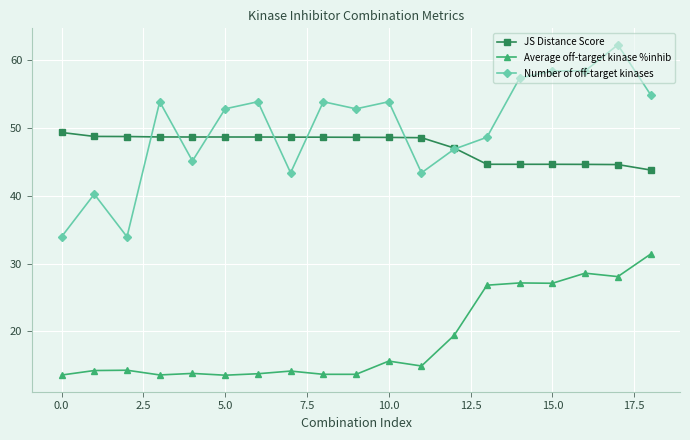

What are all the series names shown in the legend?

JS Distance Score, Average off-target kinase %inhib, Number of off-target kinases